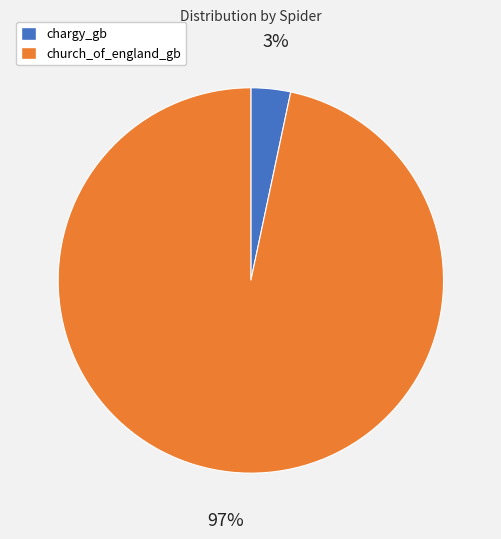

To the nearest percent, what is the combined percentage of chargy_gb and church_of_england_gb?

100%